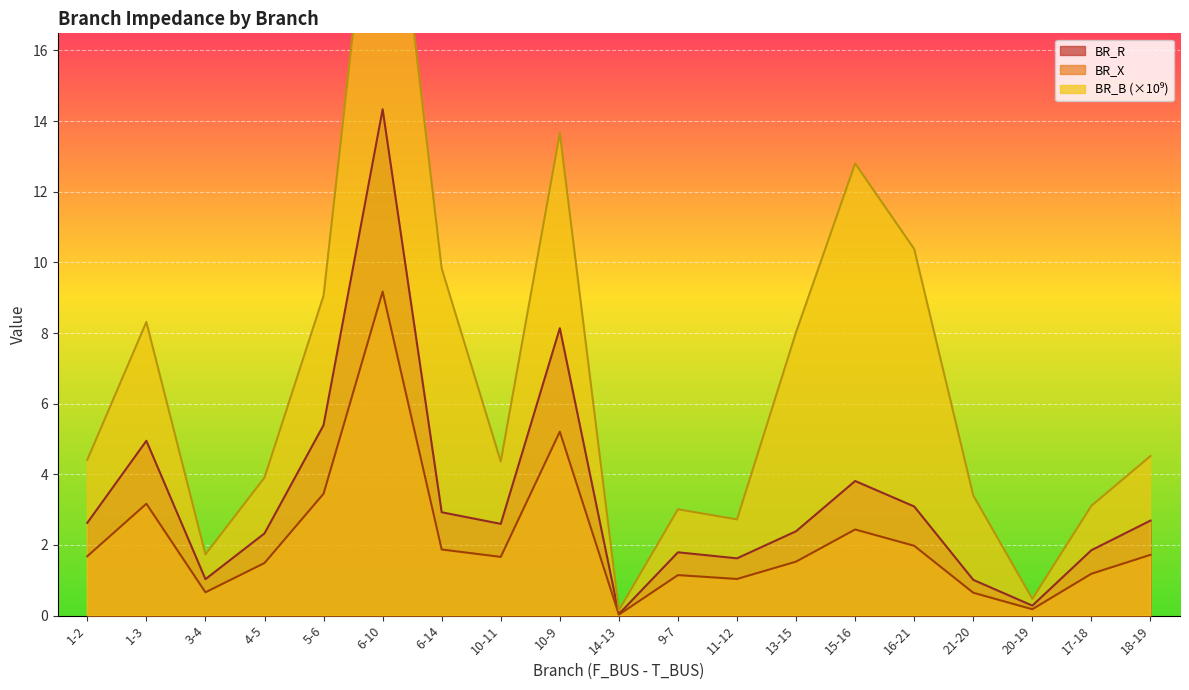

How many series are shown in this chart?

3